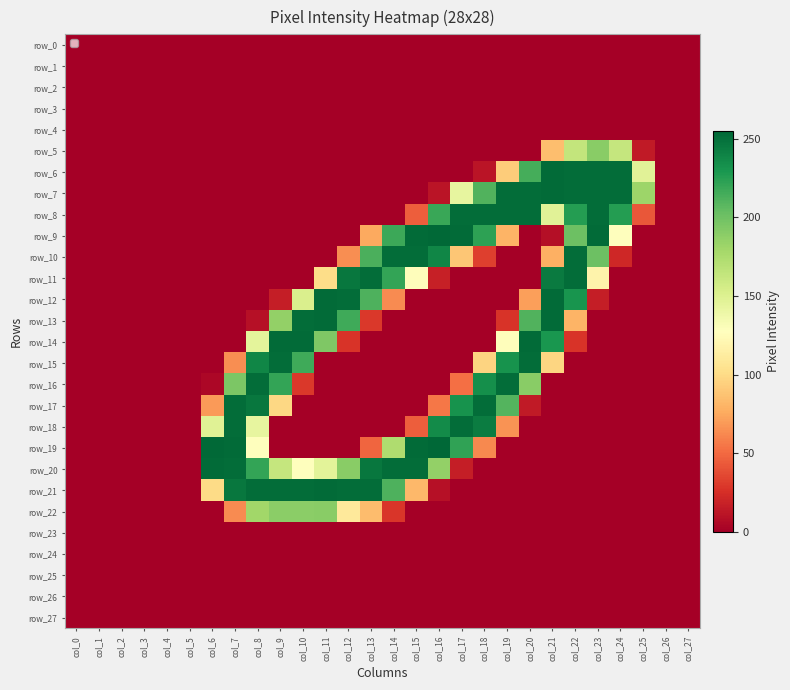

List the labels in order of row_10 value, smallest first.

col_0, col_1, col_2, col_3, col_4, col_5, col_6, col_7, col_8, col_9, col_10, col_11, col_19, col_20, col_25, col_26, col_27, col_24, col_18, col_12, col_21, col_17, col_23, col_13, col_16, col_14, col_15, col_22